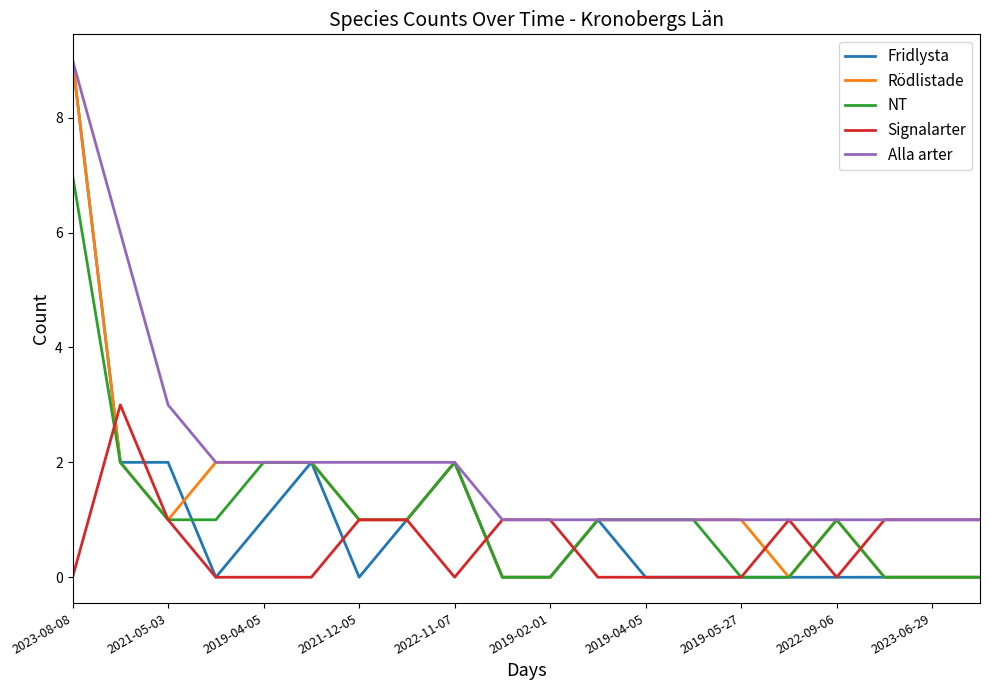

What is the greatest value displayed?

9